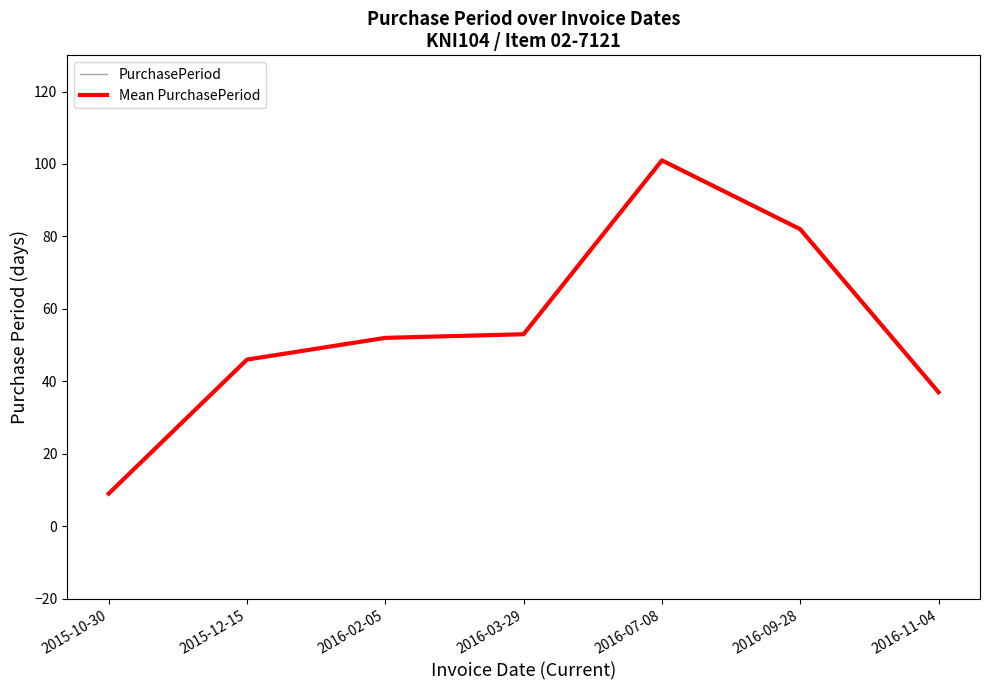

What is the label of the 2nd point from the left?

2015-12-15